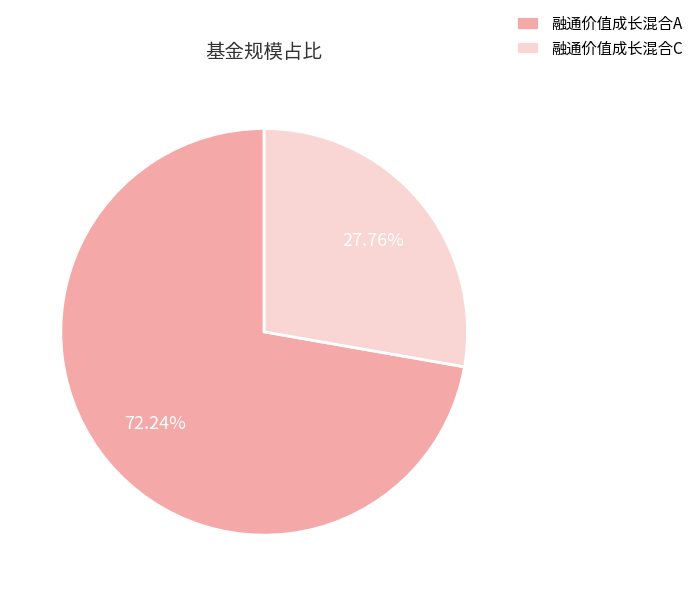

What is the ratio of the value at 融通价值成长混合A to the value at 融通价值成长混合C?

2.6